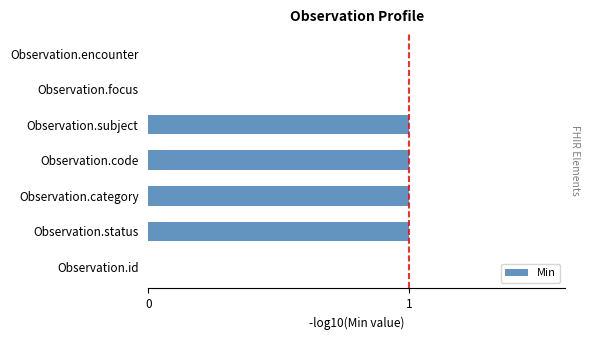

What is the ratio of the value at Observation.subject to the value at Observation.category?

1.0